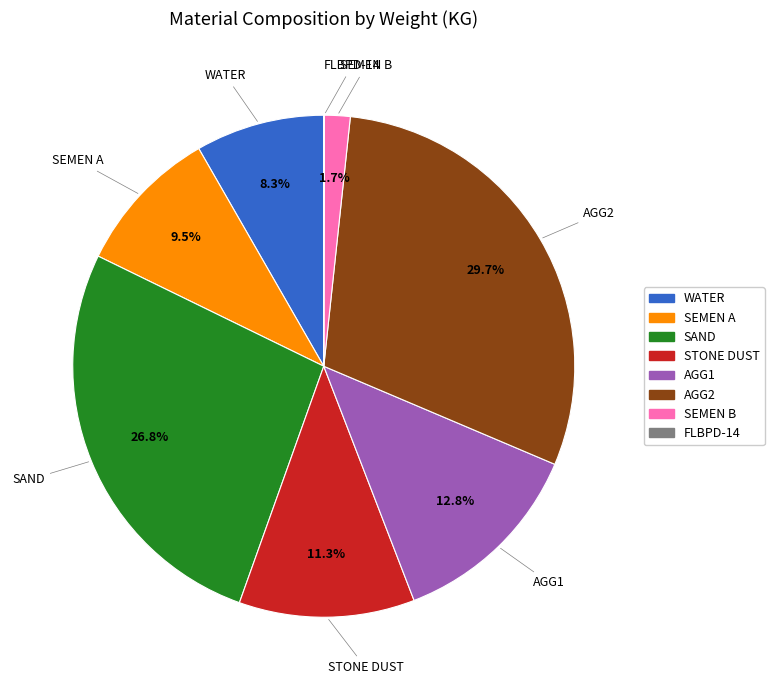

Approximately how many times larger is the value at AGG1 compared to WATER?

1.5